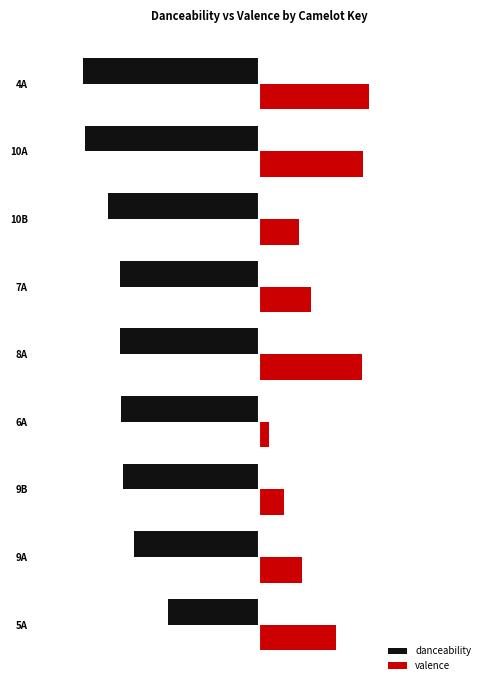

Which label corresponds to the largest value in the chart?

4A